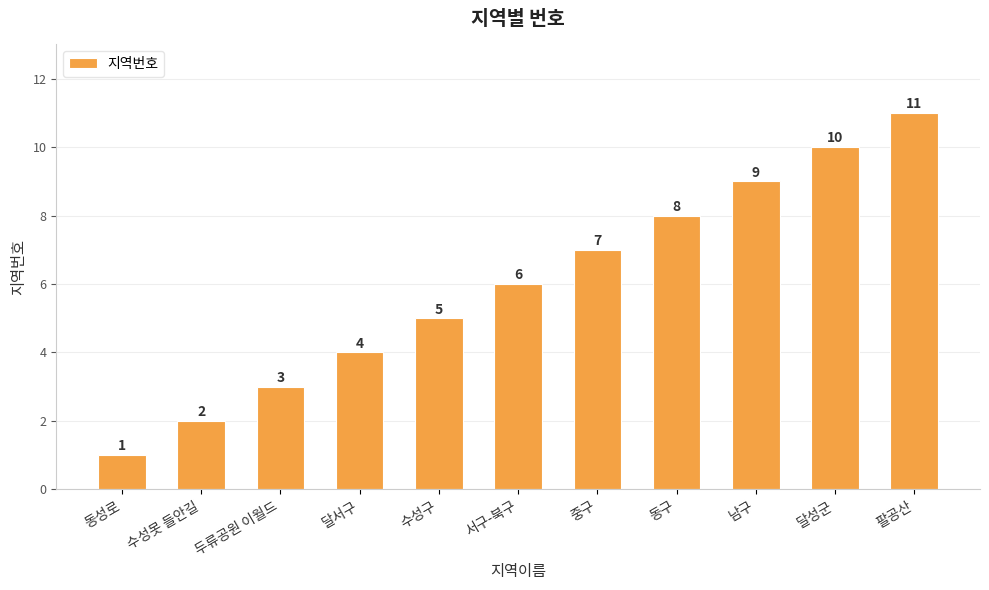

Approximately how many times larger is the value at 수성못 들안길 compared to 달서구?

0.5